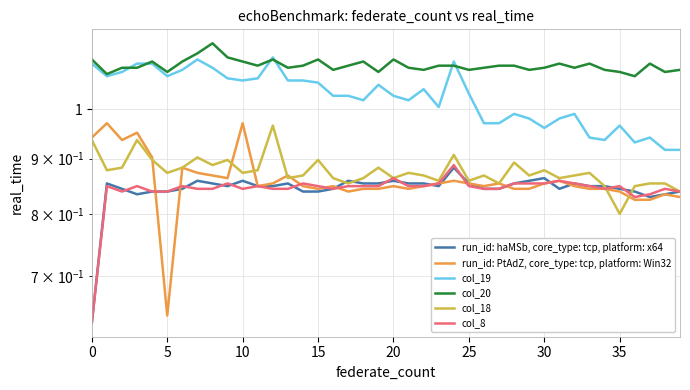

Which series has the largest total across all categories?

col_20